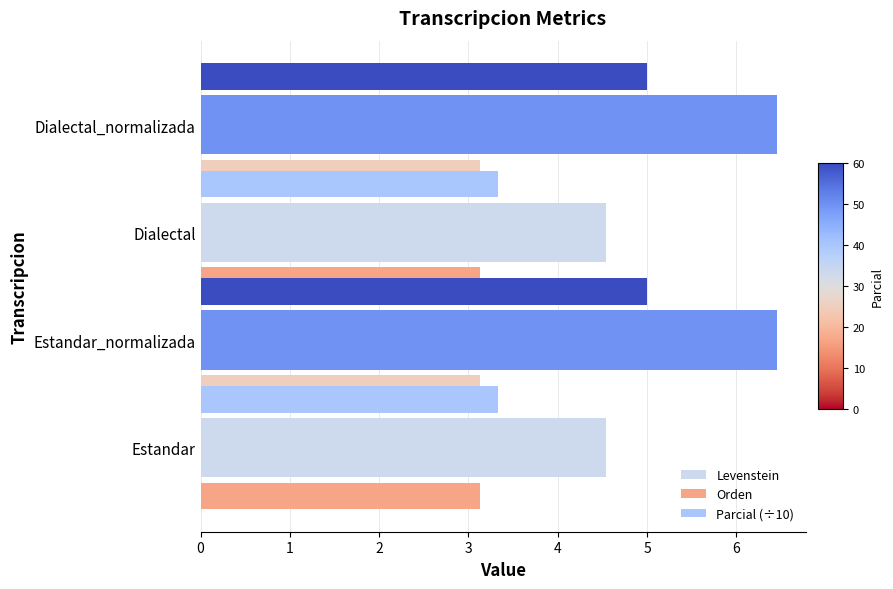

Between Estandar_normalizada and Dialectal_normalizada, which is larger?

Estandar_normalizada